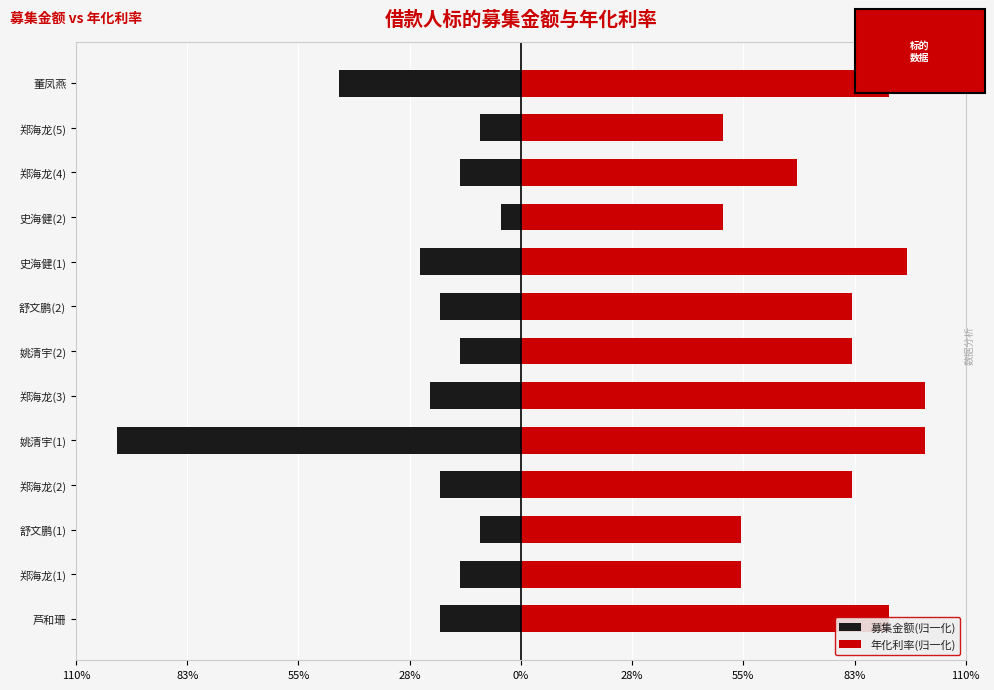

List the series in order of their overall mean, highest first.

年化利率(归一化), 募集金额(归一化)